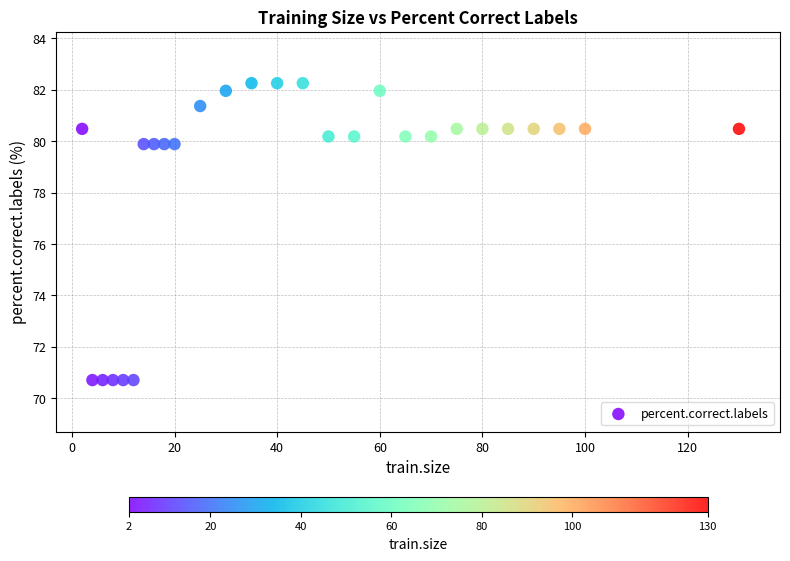

List the coordinates of all points as (X, Y) pairs, reading left to right.

(2.0, 80.5)  (4.0, 70.7)  (6.0, 70.7)  (8.0, 70.7)  (10.0, 70.7)  (12.0, 70.7)  (14.0, 79.9)  (16.0, 79.9)  (18.0, 79.9)  (20.0, 79.9)  (25.0, 81.4)  (30.0, 82.0)  (35.0, 82.2)  (40.0, 82.2)  (45.0, 82.2)  (50.0, 80.2)  (55.0, 80.2)  (60.0, 82.0)  (65.0, 80.2)  (70.0, 80.2)  (75.0, 80.5)  (80.0, 80.5)  (85.0, 80.5)  (90.0, 80.5)  (95.0, 80.5)  (100.0, 80.5)  (130.0, 80.5)